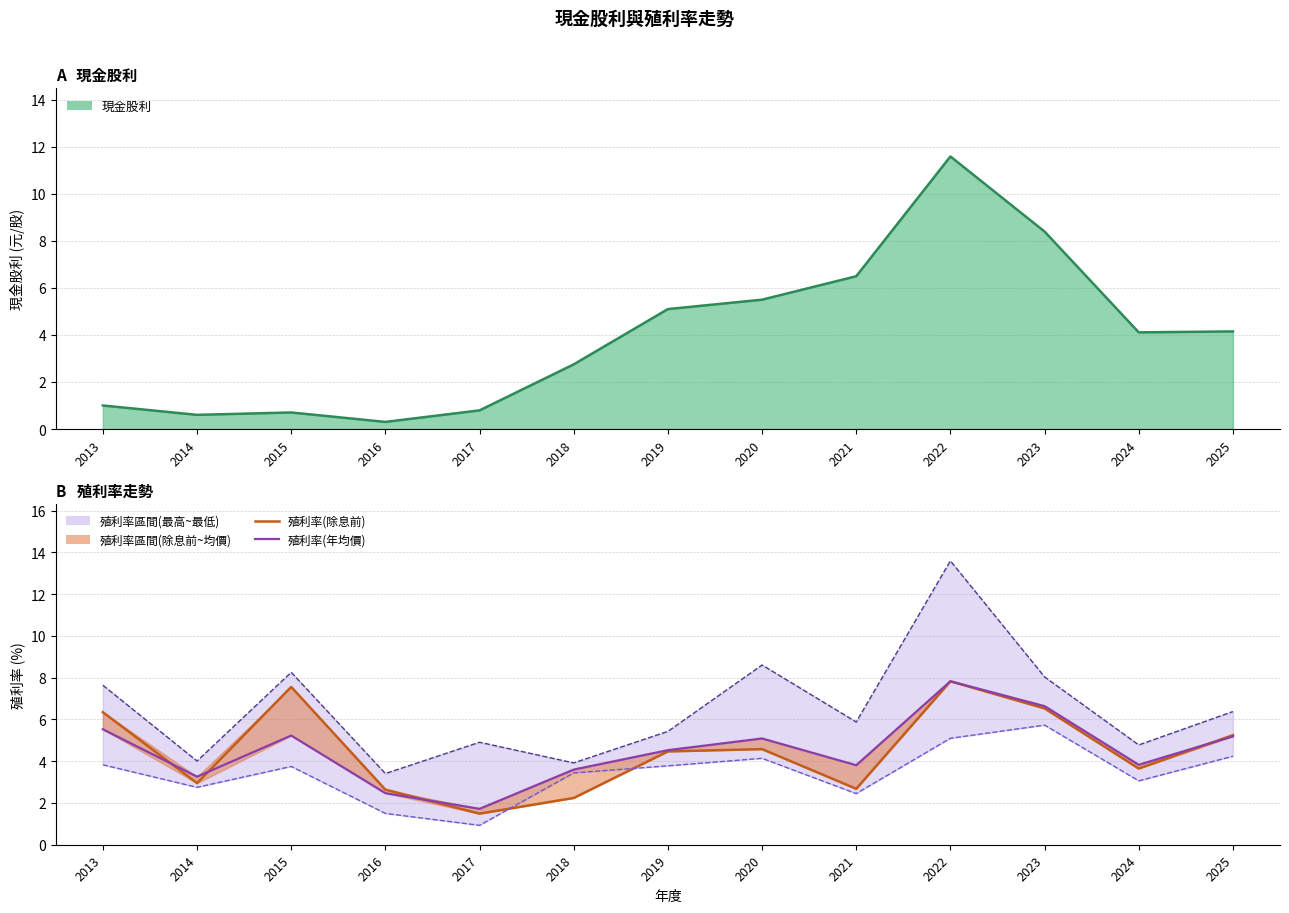

True or false: 殖利率(最高價) and 殖利率(年均價) intersect in this chart.

False